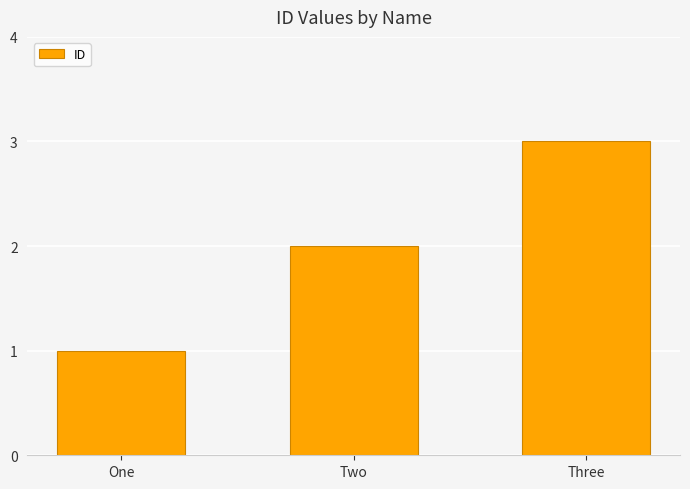

Reading left to right, extract all data points from this chart.

One=1	Two=2	Three=3